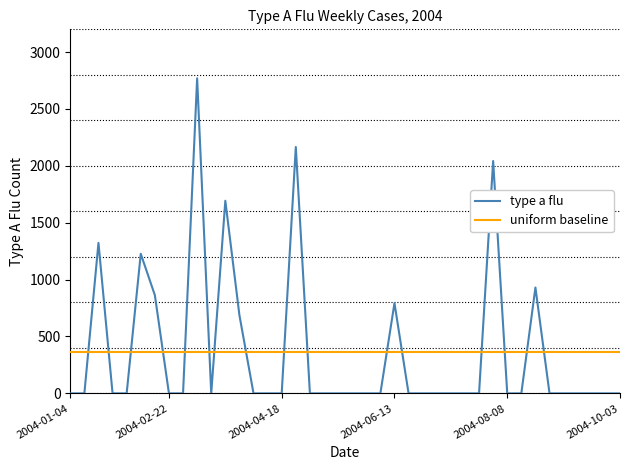

What is the lowest value of the uniform baseline series?

362.4